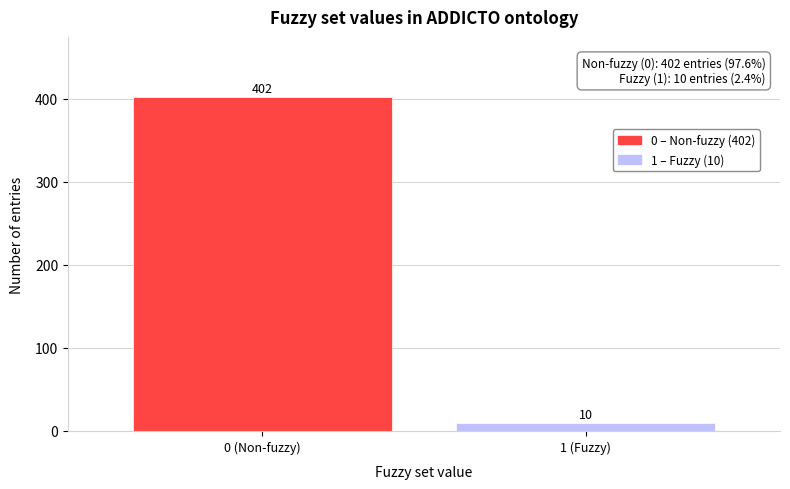

Reading left to right, what are all the values shown in this chart?

0 (Non-fuzzy)=402	1 (Fuzzy)=10